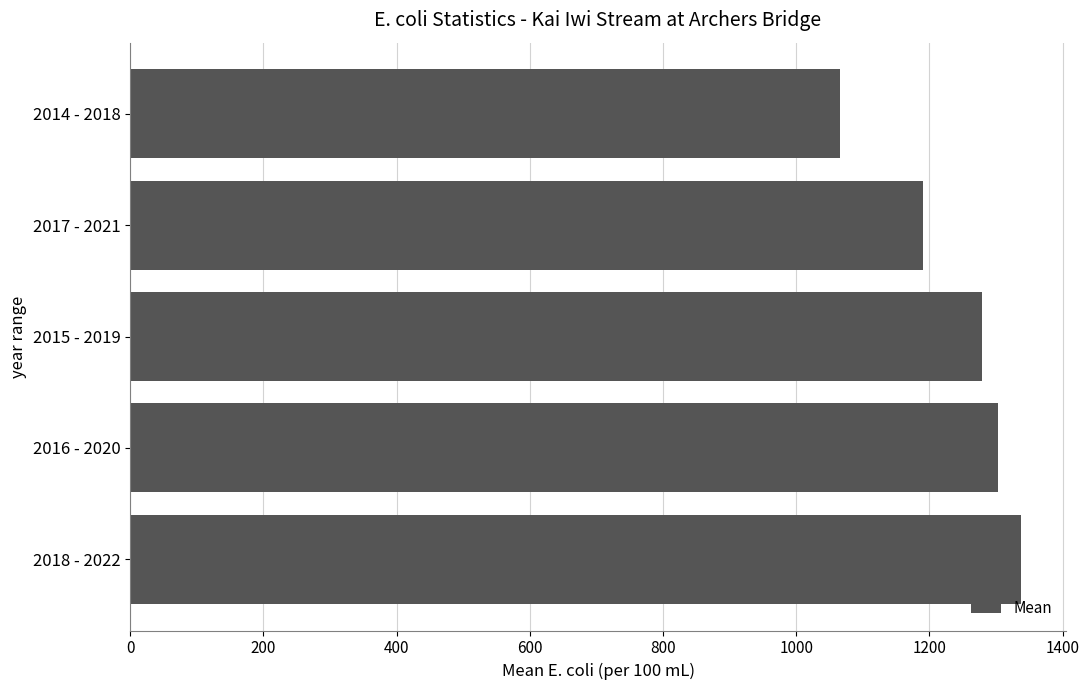

Is it true that the value at 2018 - 2022 is 1338.1?

True